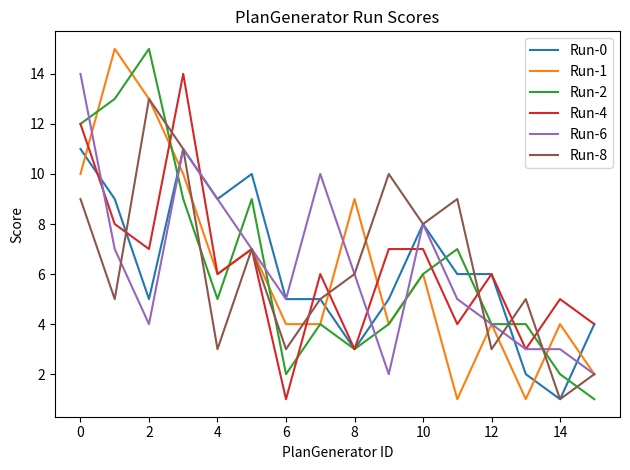

What is the highest value of the Run-8 series?

13